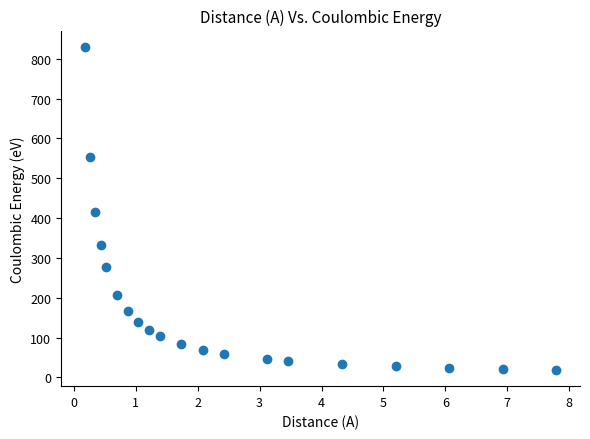

What is the range of X values (max minus min)?

7.6